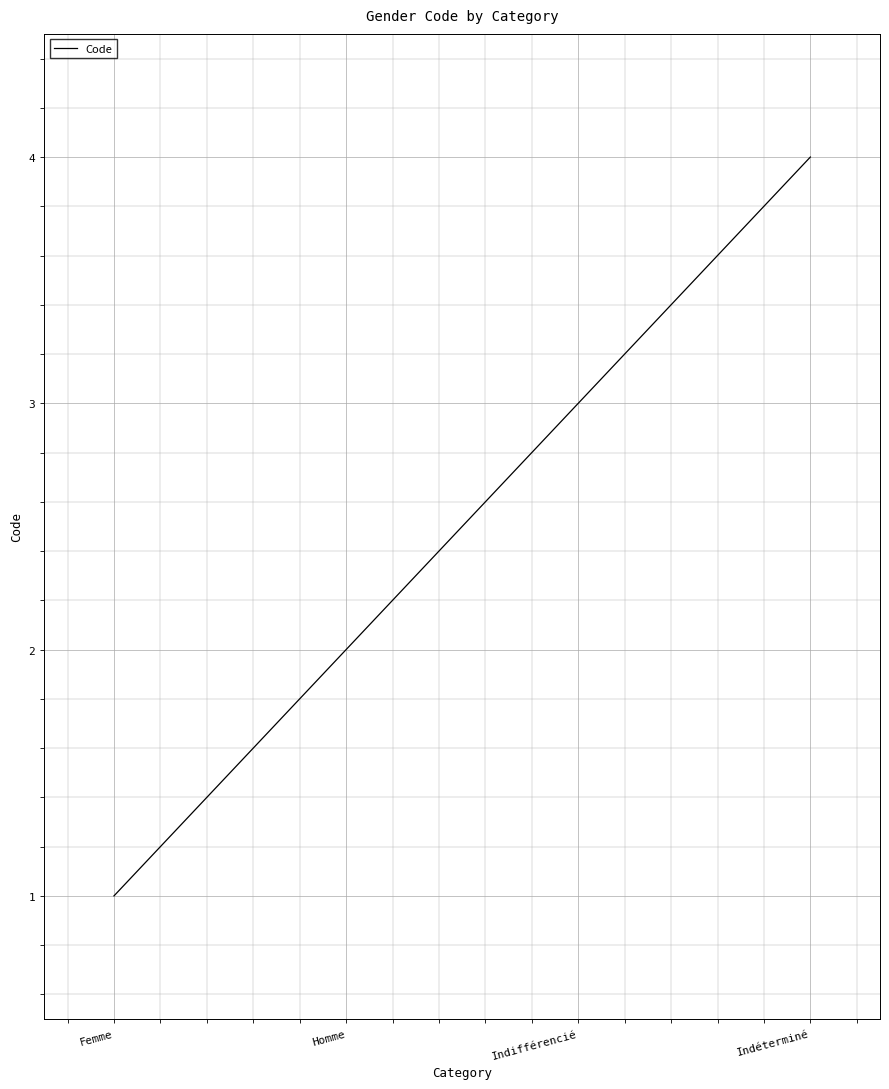

What is the change in value from Homme to Indifférencié?

+1